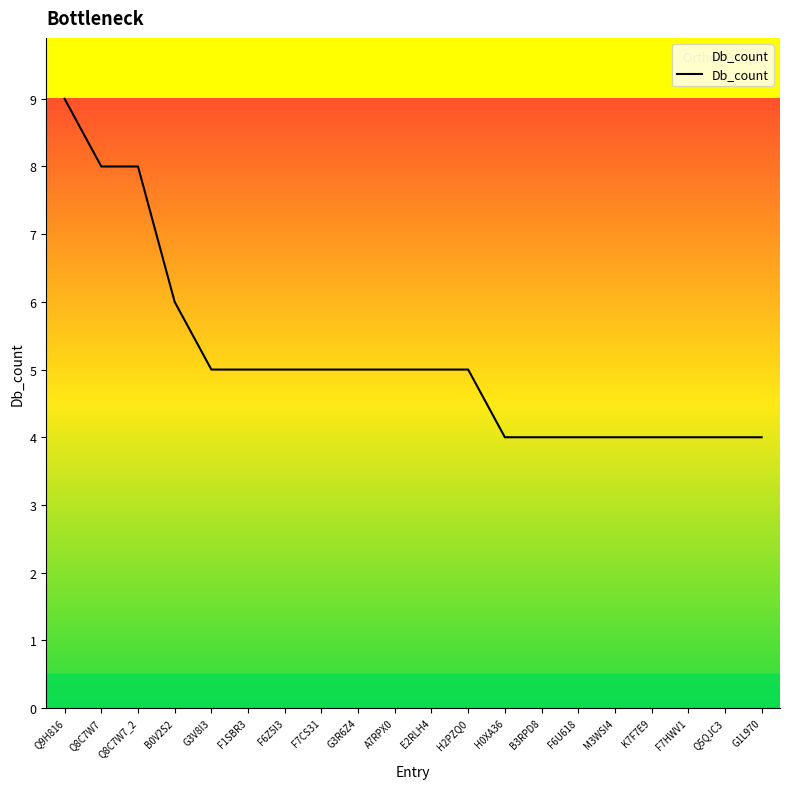

Count the number of categories in the chart.

20